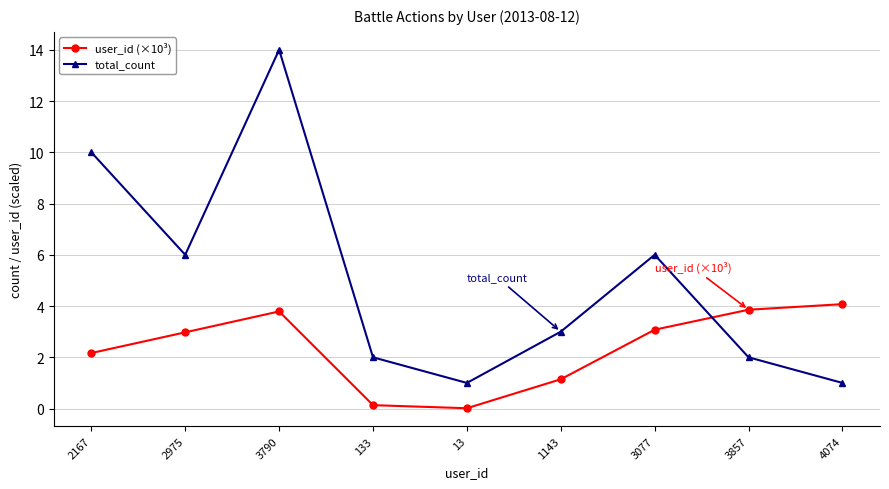

Which series ends up on top after the final intersection of user_id (×10³) and total_count?

user_id (×10³)